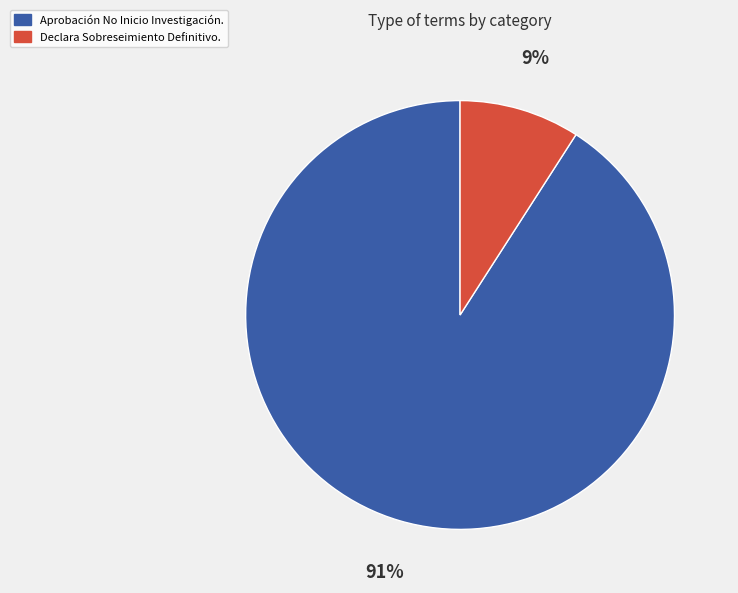

Does Declara Sobreseimiento Definitivo. account for over 50% of the chart?

No